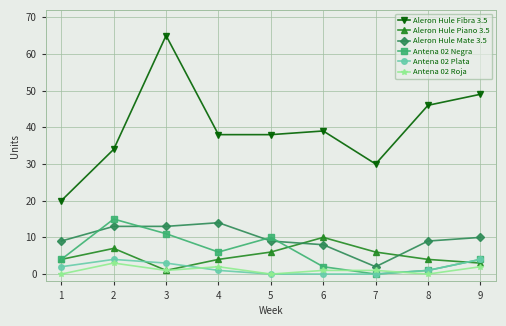

Reading right to left, transcribe all the data shown in this chart.

Aleron Hule Fibra 3.5: 49	46	30	39	38	38	65	34	20
Aleron Hule Piano 3.5: 3	4	6	10	6	4	1	7	4
Aleron Hule Mate 3.5: 10	9	2	8	9	14	13	13	9
Antena 02 Negra: 4	1	0	2	10	6	11	15	4
Antena 02 Plata: 4	1	0	0	0	1	3	4	2
Antena 02 Roja: 2	0	1	1	0	2	1	3	0